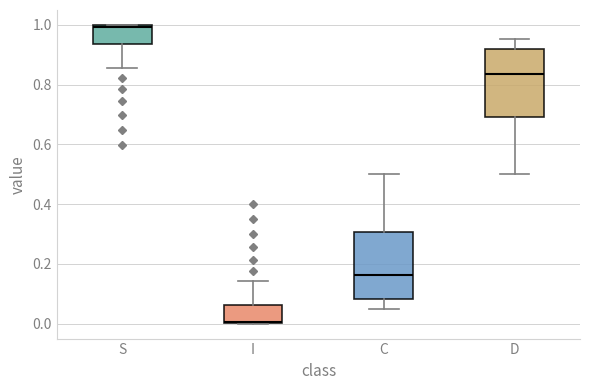

Reading left to right, transcribe this box plot: for each box, give where its median line is, the range the box spans, and where its two whiskers end, as read against the y-axis. The values are not printed on the chart, so give them approximately, as read against the axis.

S: median 1.00, box 0.94 to 1.00, whiskers 0.86 to 1.00
I: median 0.00, box 0.00 to 0.06, whiskers 0.00 to 0.14
C: median 0.16, box 0.08 to 0.30, whiskers 0.04 to 0.50
D: median 0.84, box 0.70 to 0.92, whiskers 0.50 to 0.96